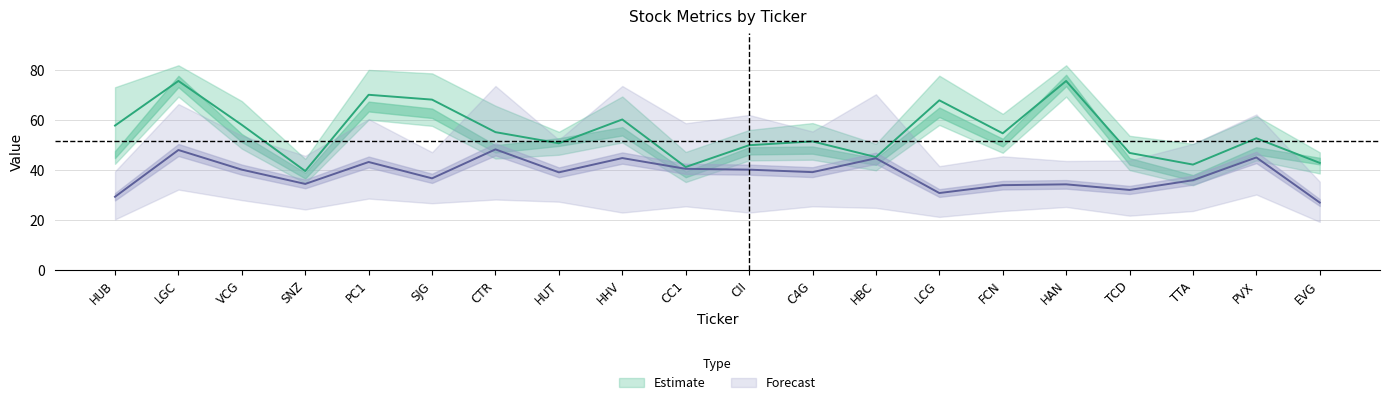

Between TTA and LCG, which is larger?

LCG